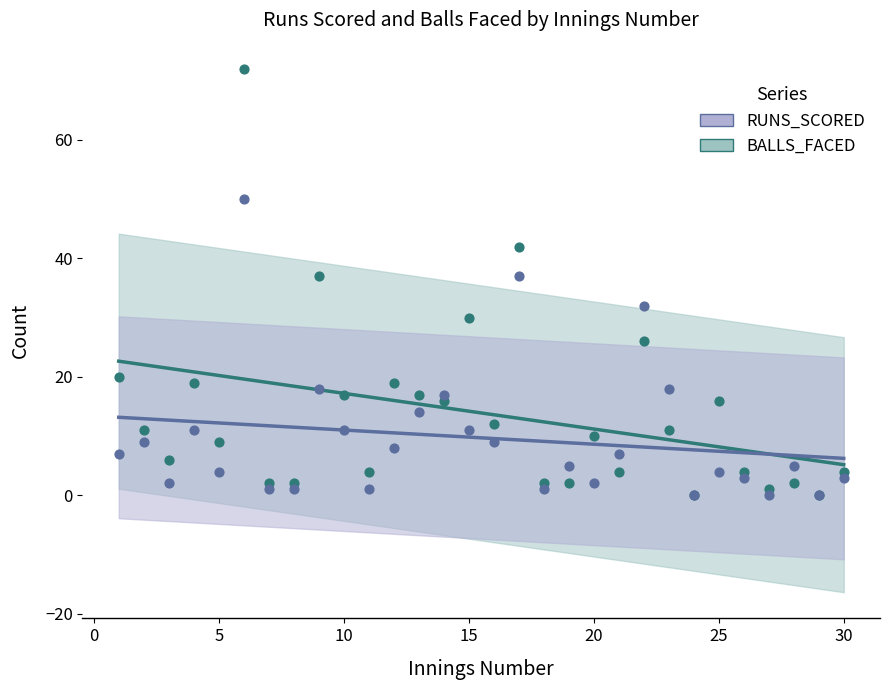

At which category is the sum across all series the highest?

6